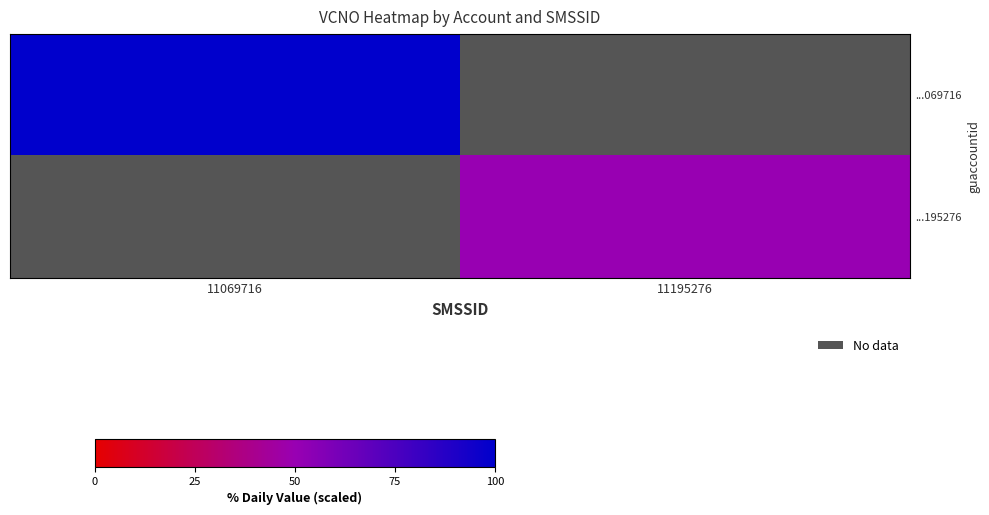

List the labels in order of ...195276 value, largest first.

11069716, 11195276